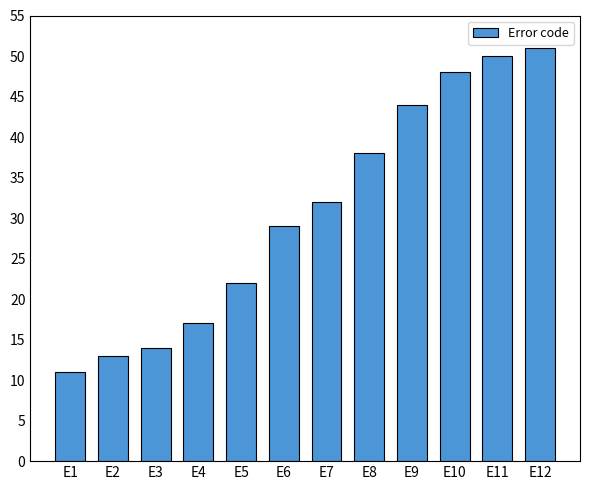

What is the value of the 6th bar from the left?

29